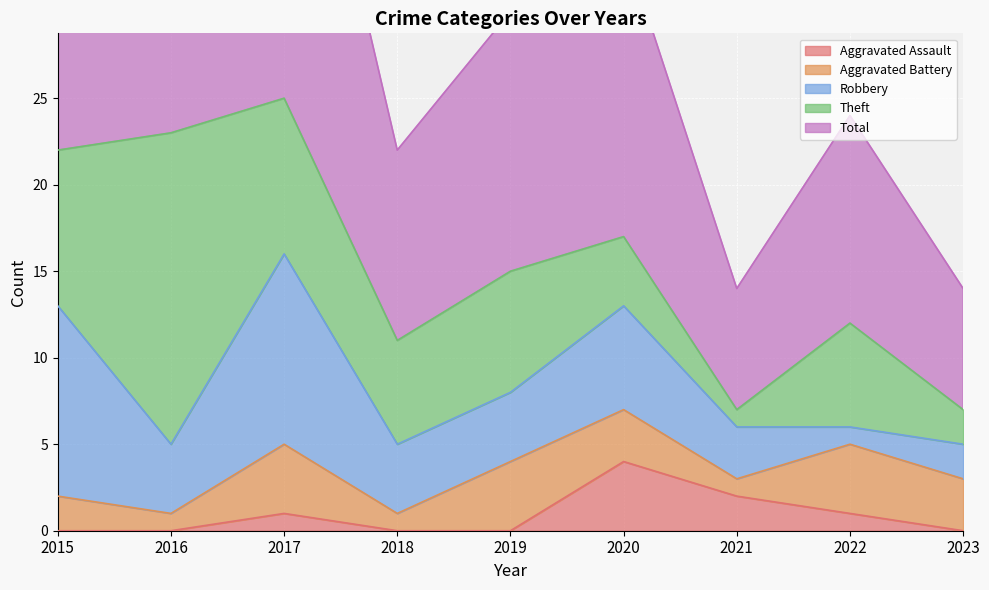

What is the difference between the highest and lowest values at 2019?

15